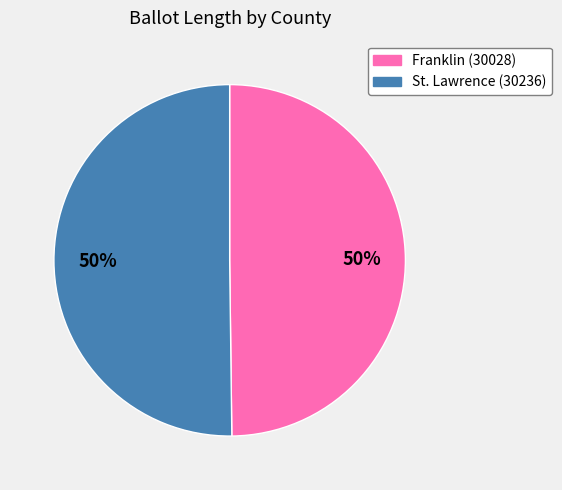

Is it true that Franklin (30028) is 50% of the pie?

True